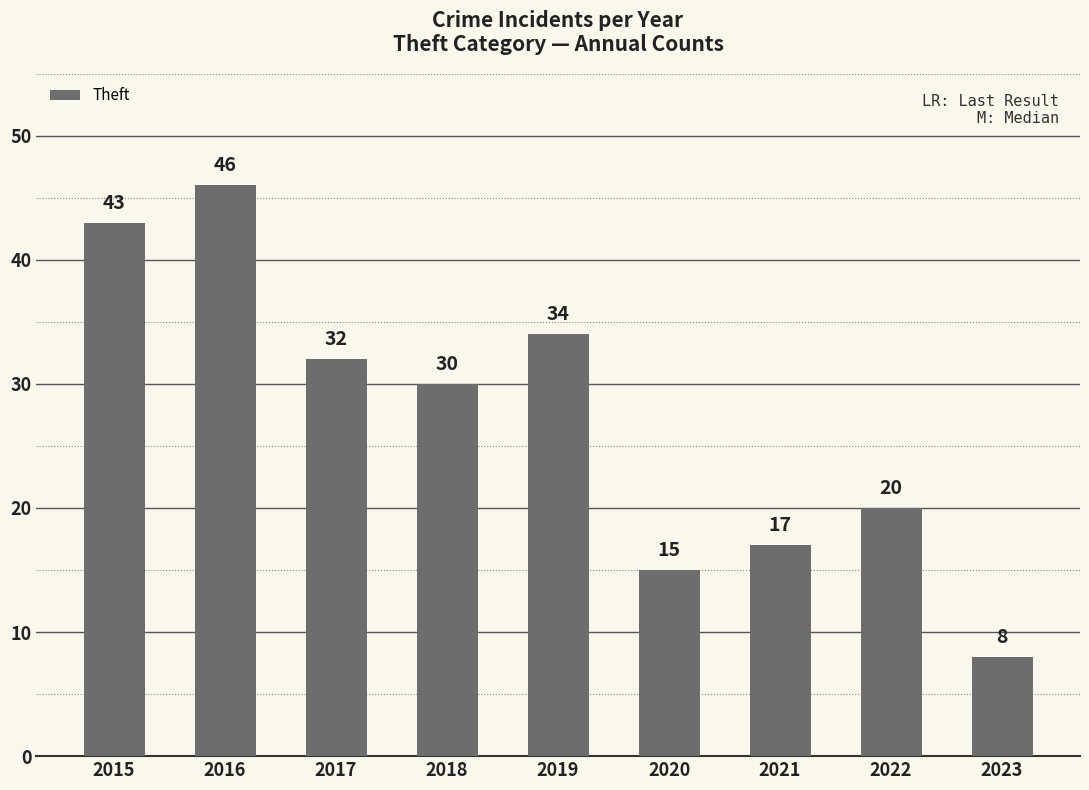

List the labels in order of value, smallest first.

2023, 2020, 2021, 2022, 2018, 2017, 2019, 2015, 2016